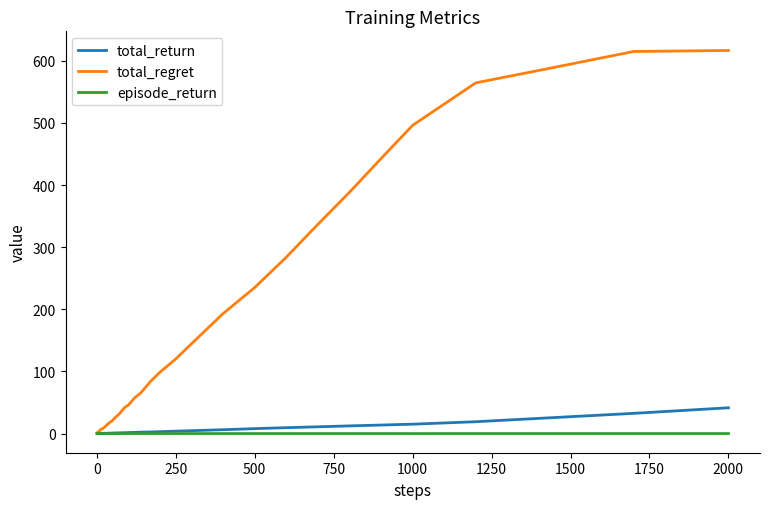

How many categories are shown in the chart?

40